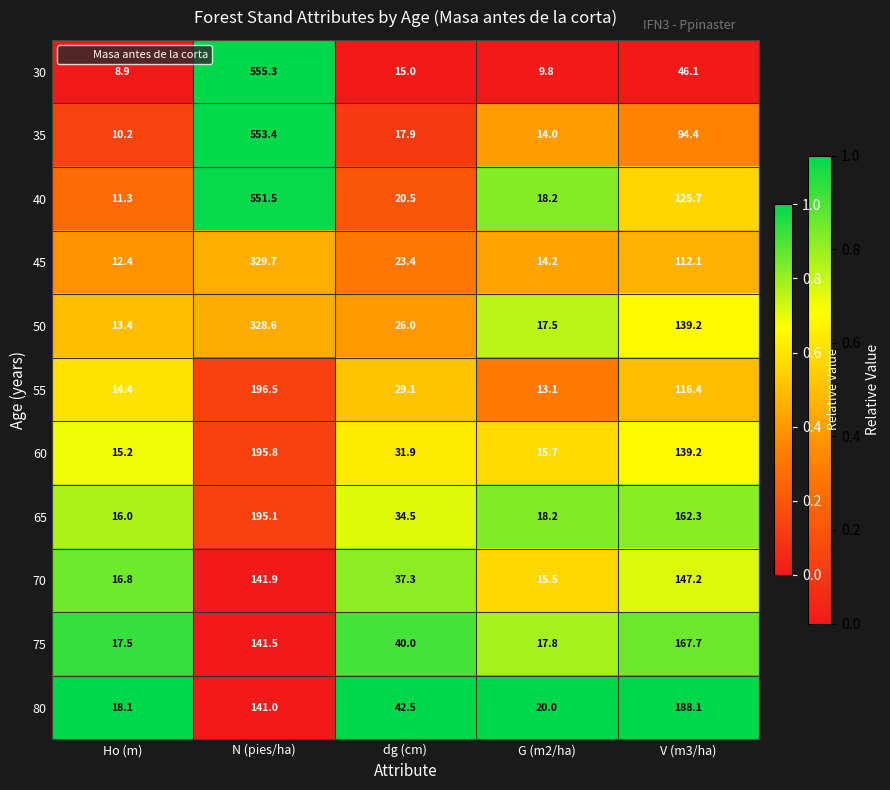

Rank the series by their maximum value, from highest to lowest.

30, 35, 40, 45, 50, 55, 60, 65, 80, 75, 70